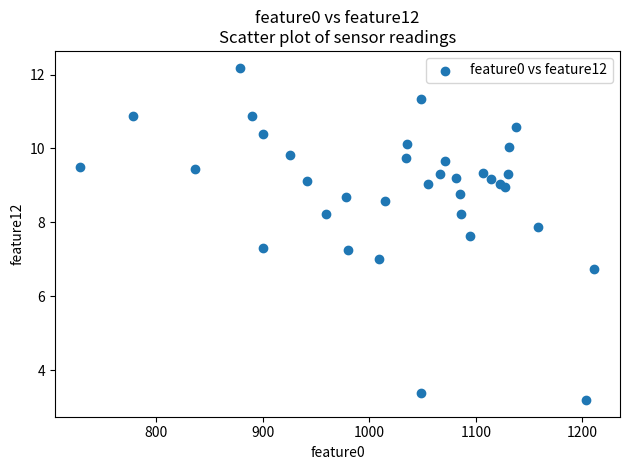

What is the range of Y values (max minus min)?

9.0